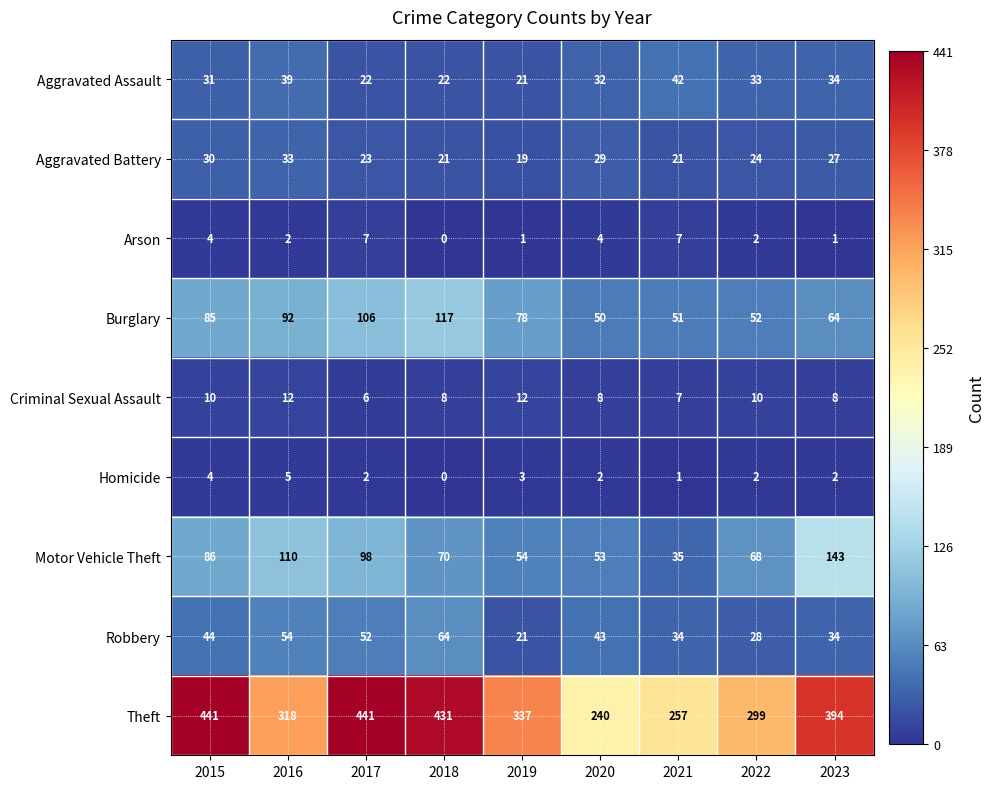

Where does the Motor Vehicle Theft series first go above 70?

2015